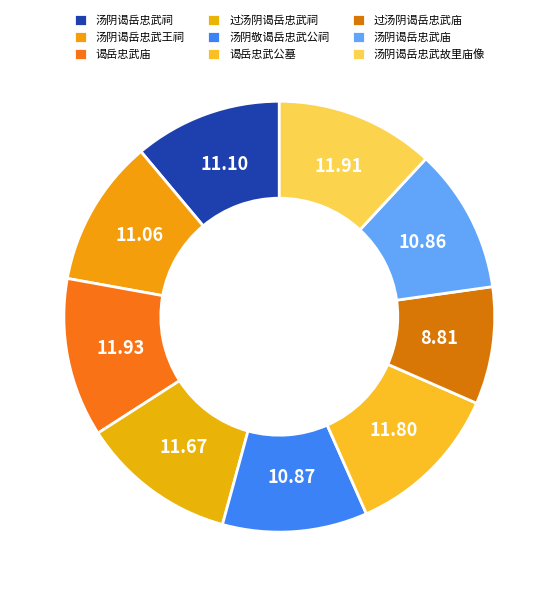

How many segments does this pie chart have?

9